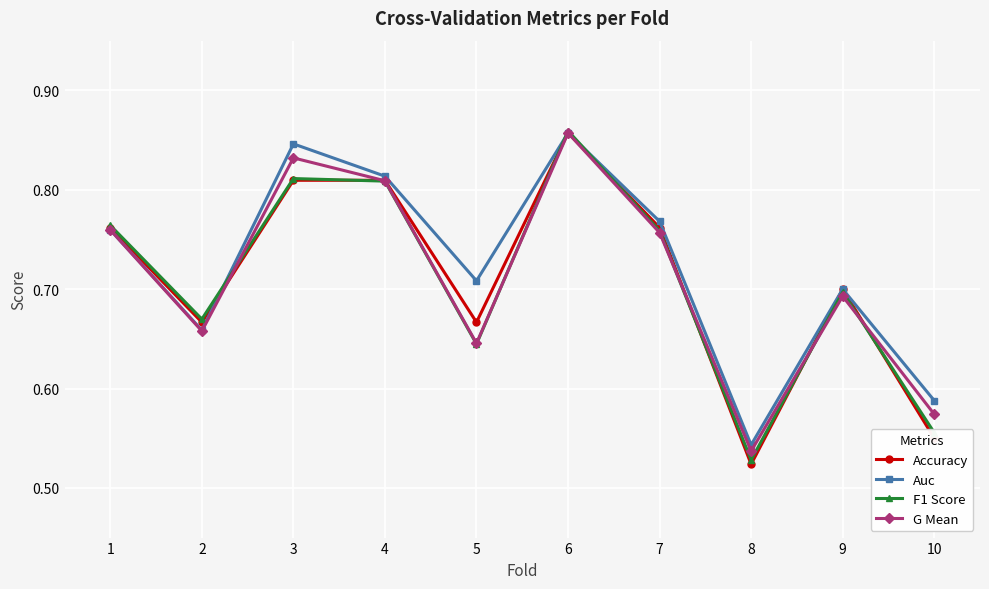

In F1 Score, how many points are lower than both neighbors (excluding endpoints)?

3